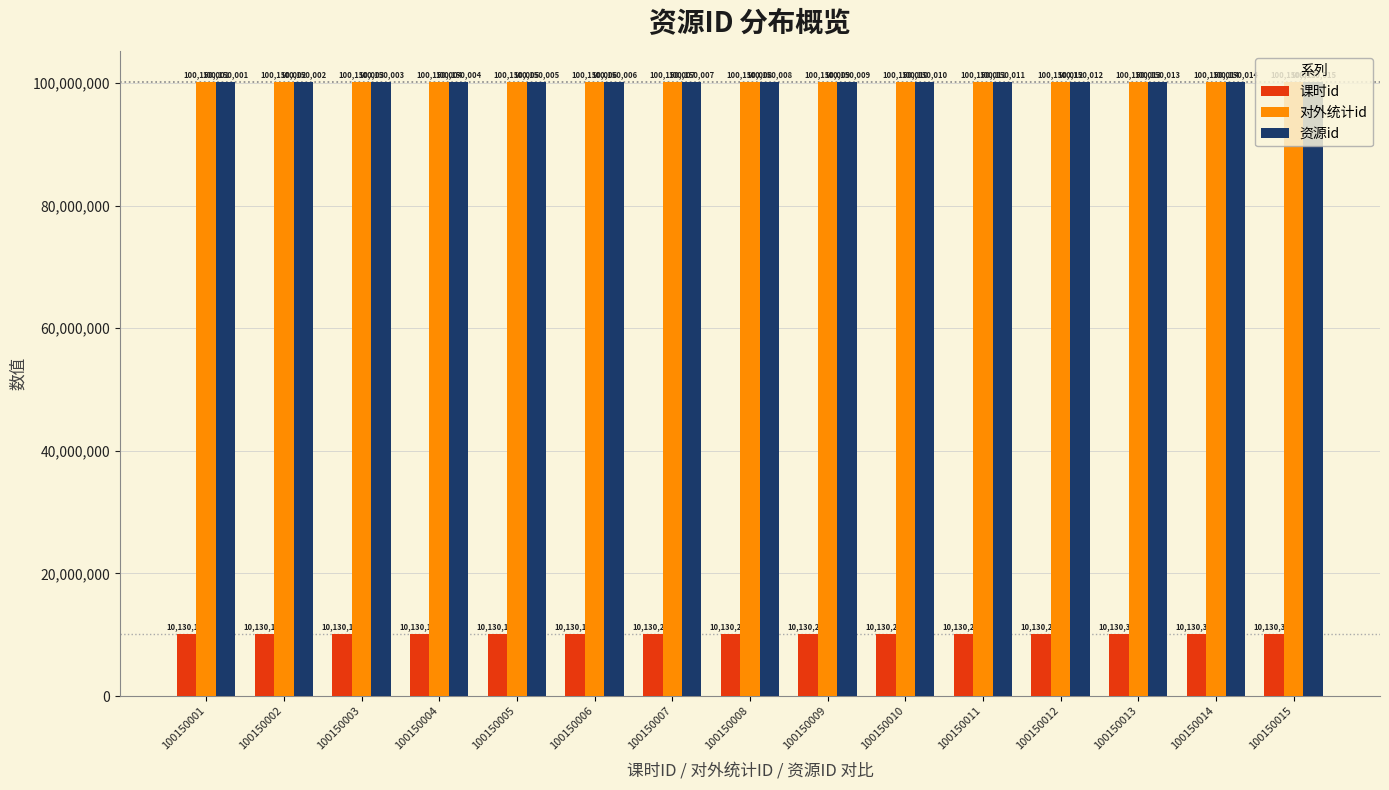

At which category is the sum across all series the highest?

100150015